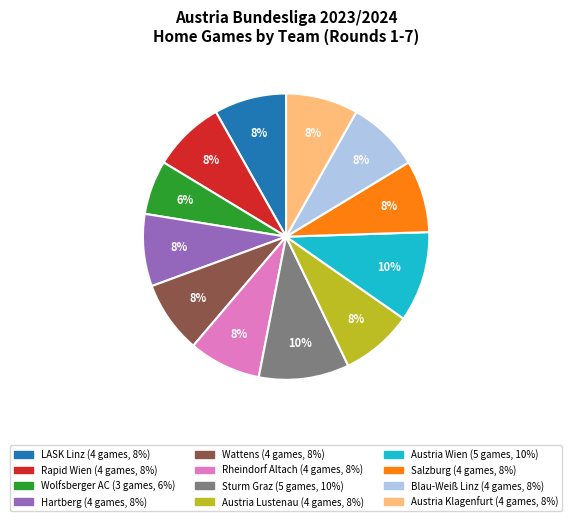

Does LASK Linz represent more than half of the total?

No